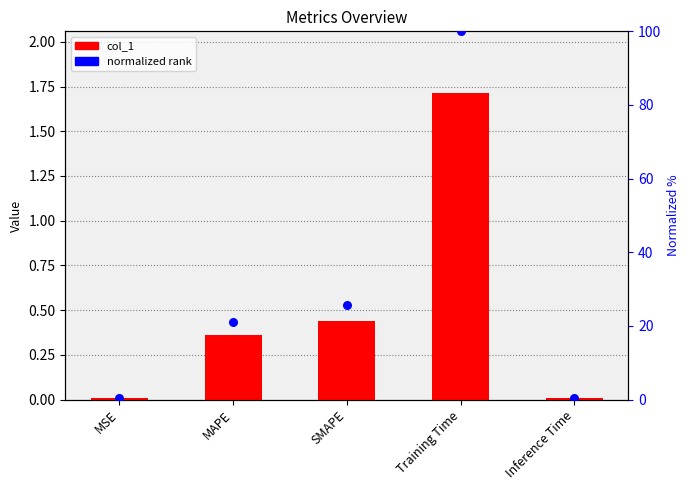

At which category is the sum across all series the highest?

Training Time